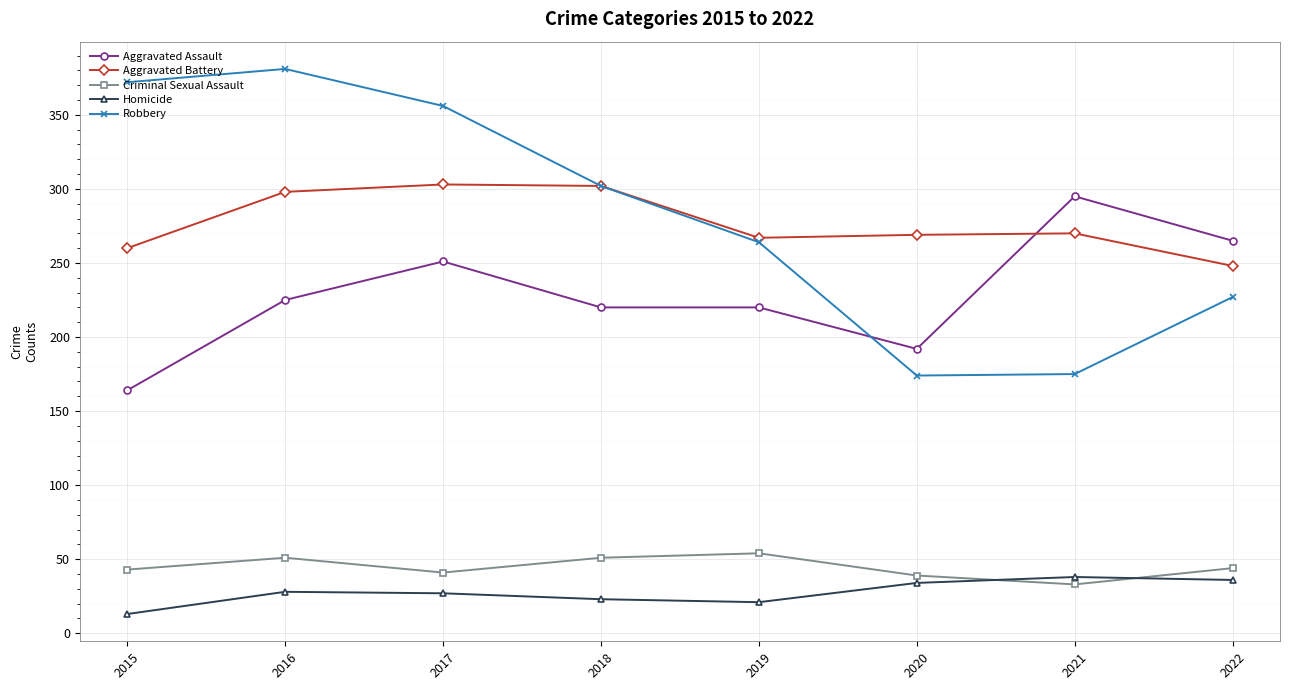

The value of Aggravated Assault at 2017 is 251. True or false?

True